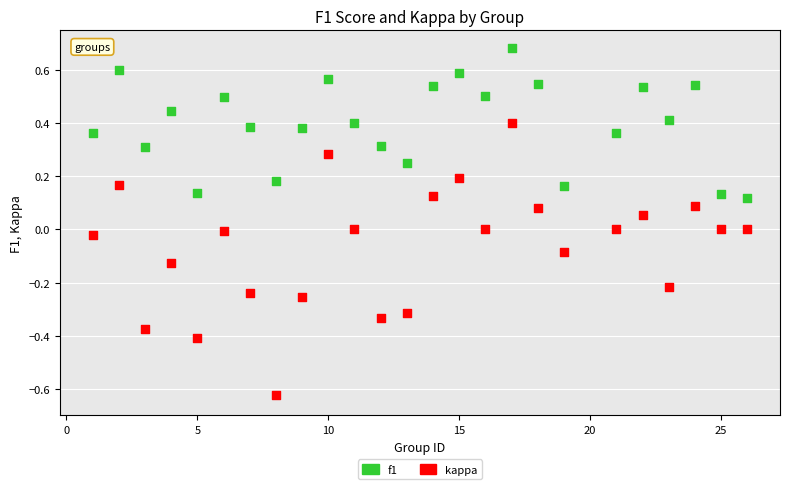

Across all data points, what is the range of X values (max minus min)?

25.0